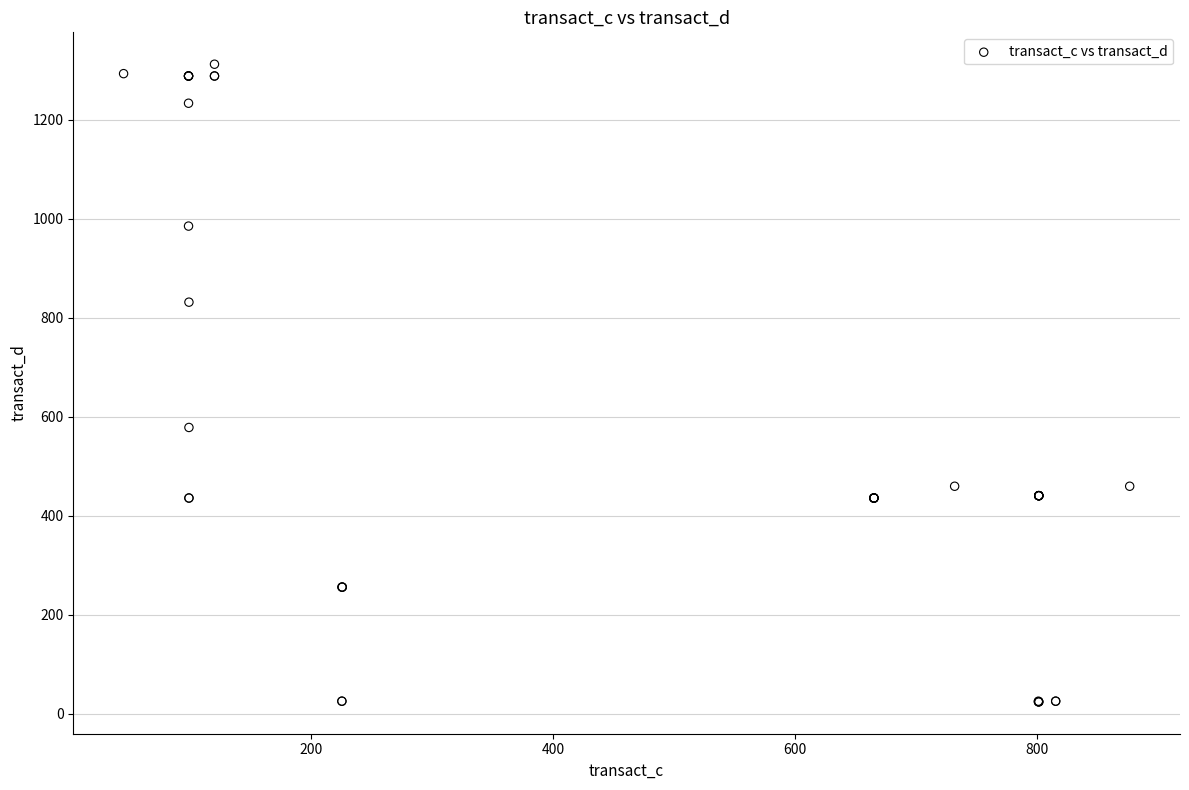

What Y value in the scatter plot is closest to 668?

578.4